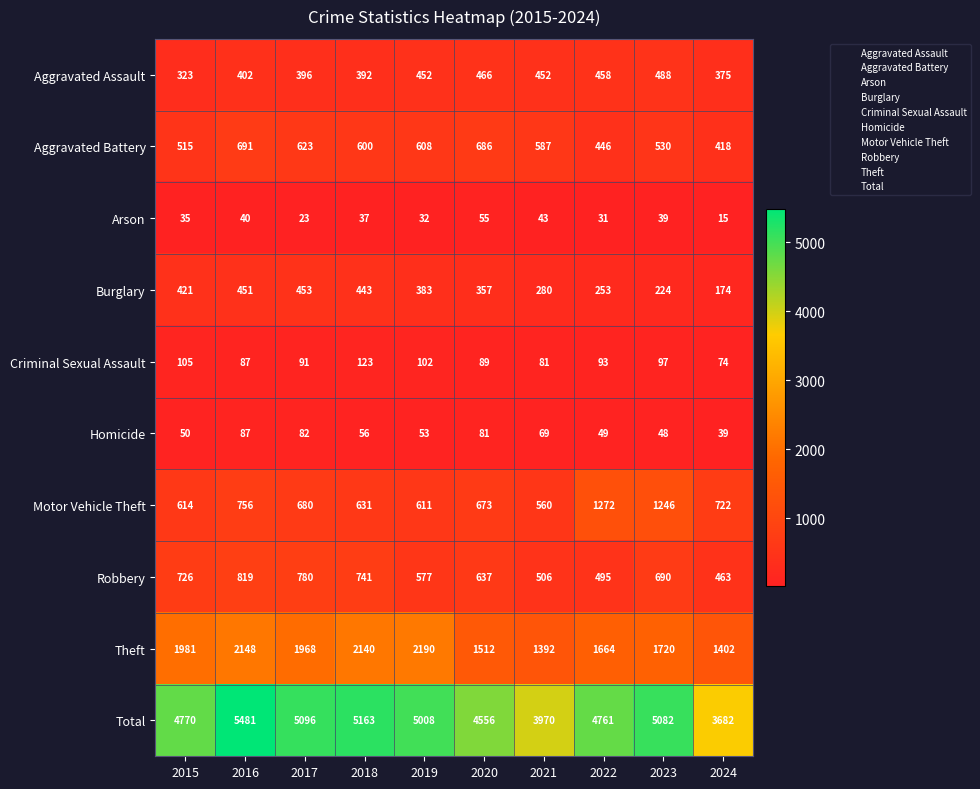

Where does the Total series first go above 5008?

2016